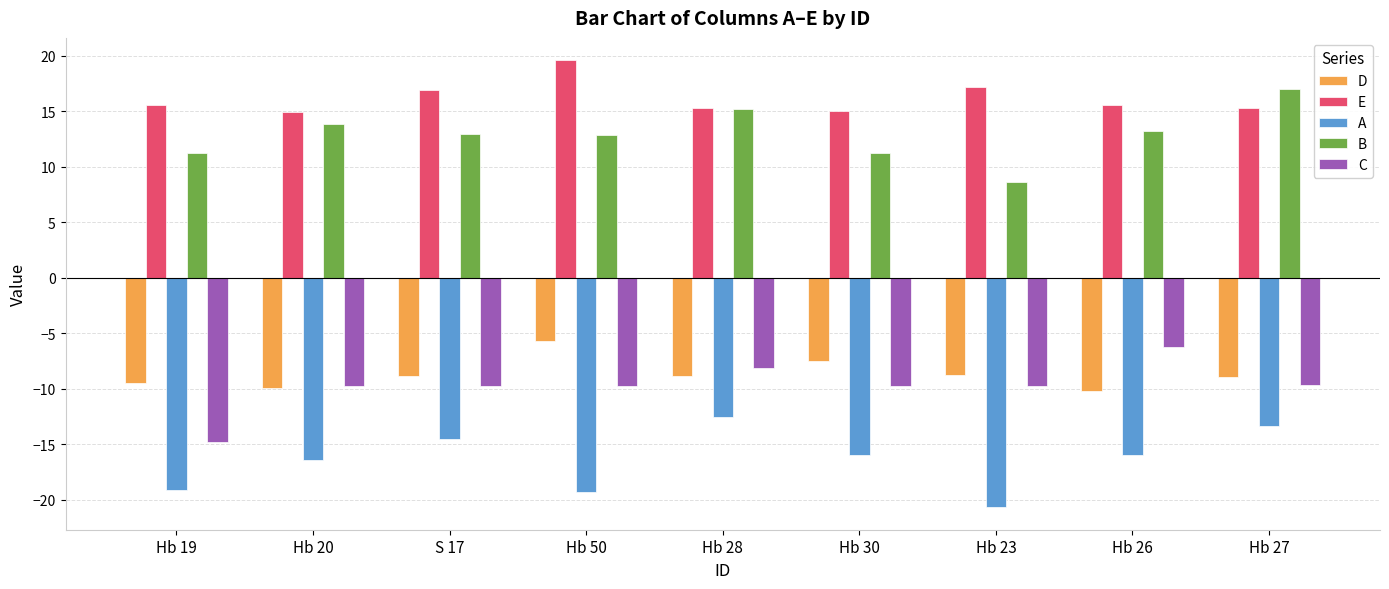

True or false: C has a value of -9.7 at Hb 20.

True